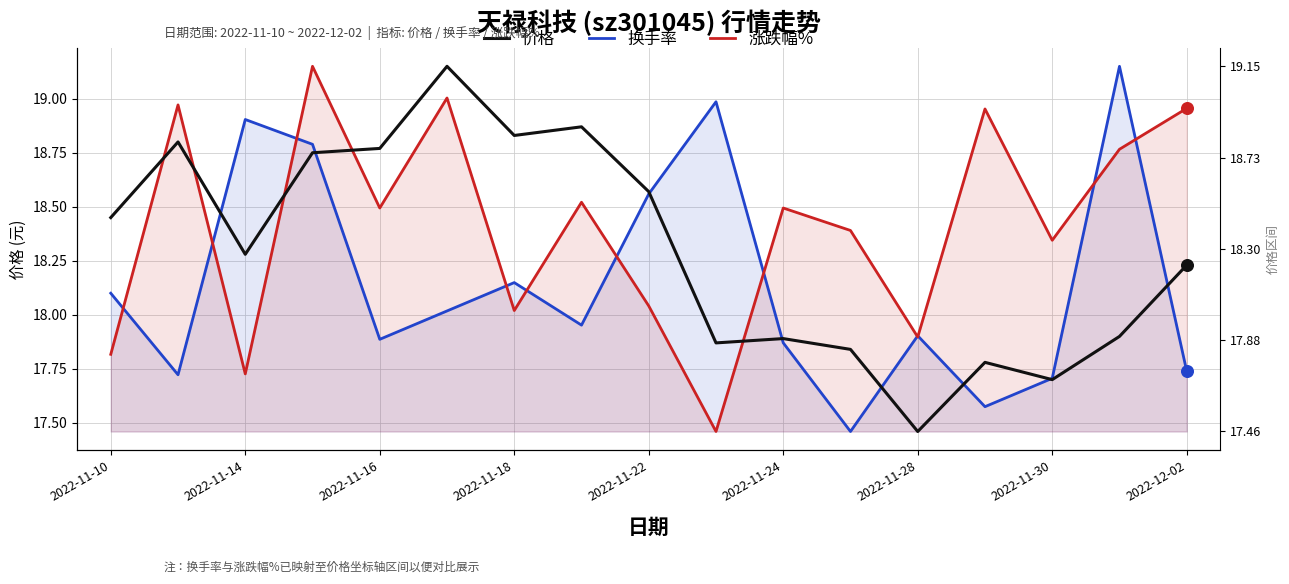

What are all the series names shown in the legend?

价格, 换手率, 涨跌幅%